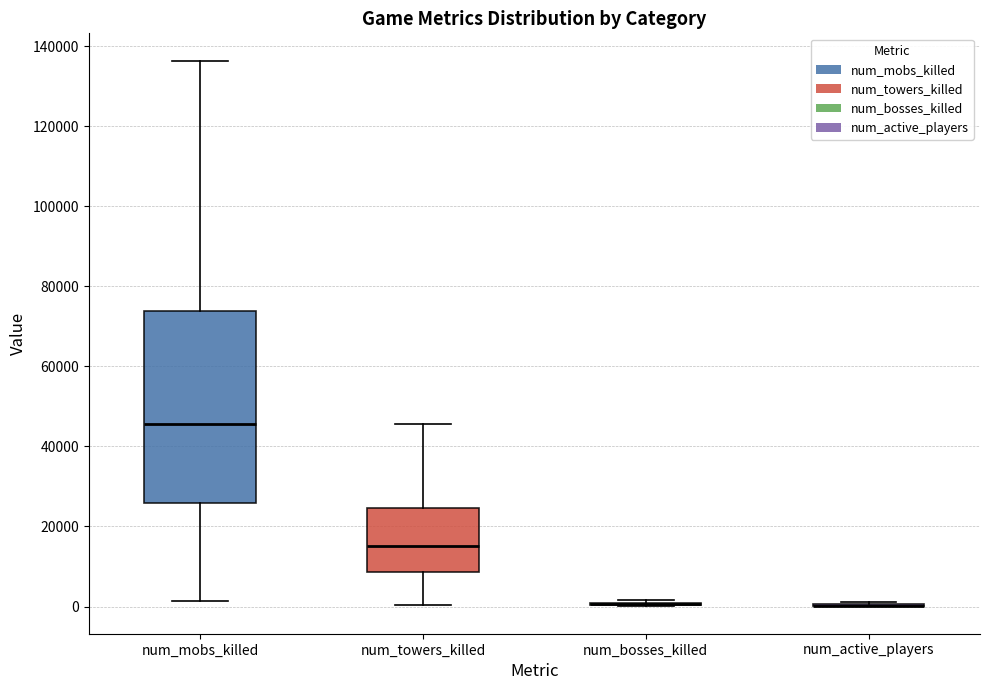

Comparing the boxes themselves (not the whiskers), which one is the tallest?

num_mobs_killed